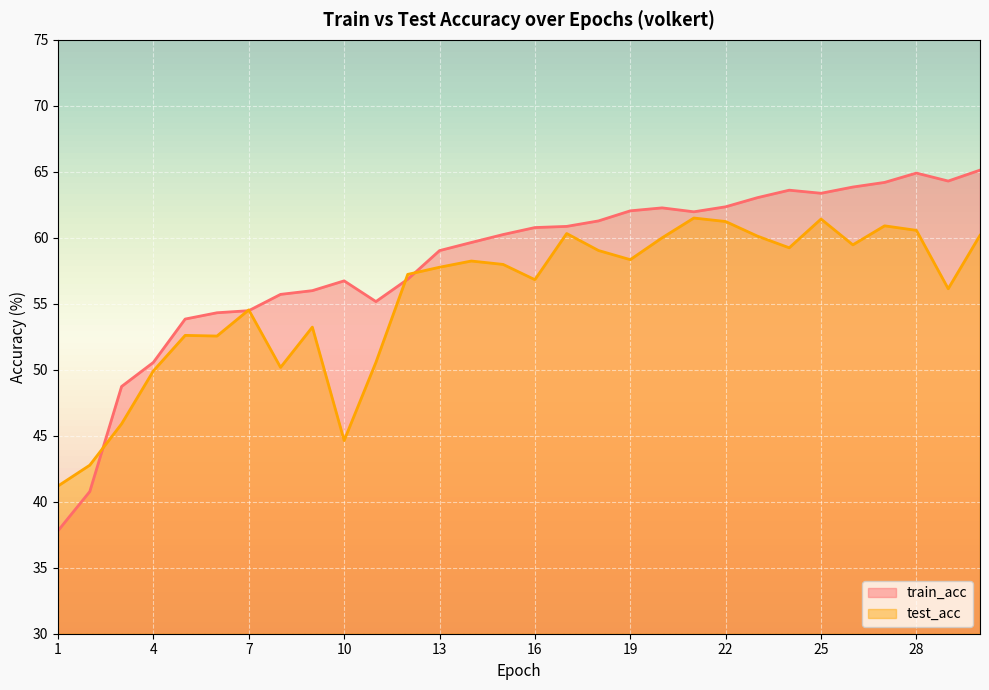

True or false: test_acc and train_acc intersect in this chart.

True